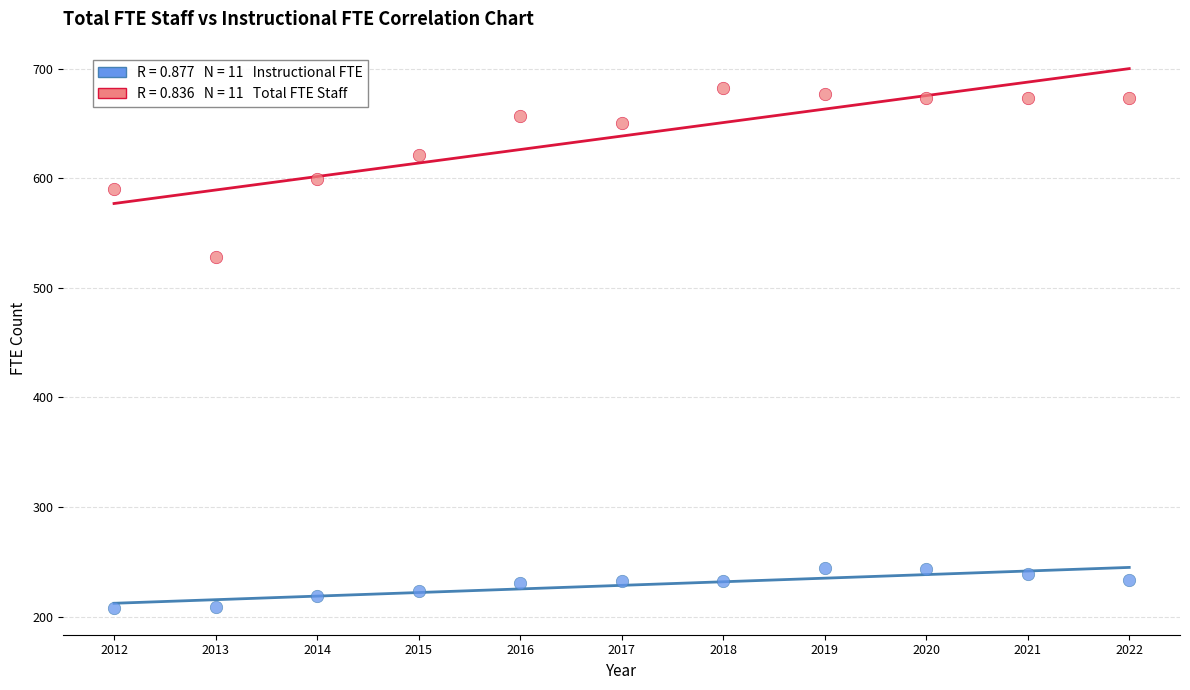

Across all series, what Y value is closest to 445?

528